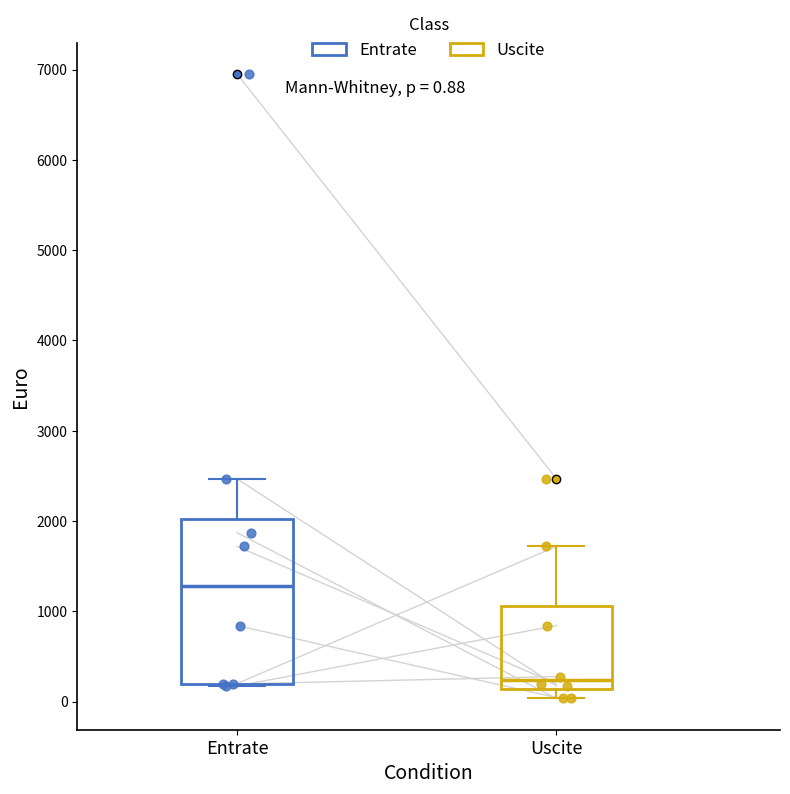

Which box's median line is the lowest?

Uscite